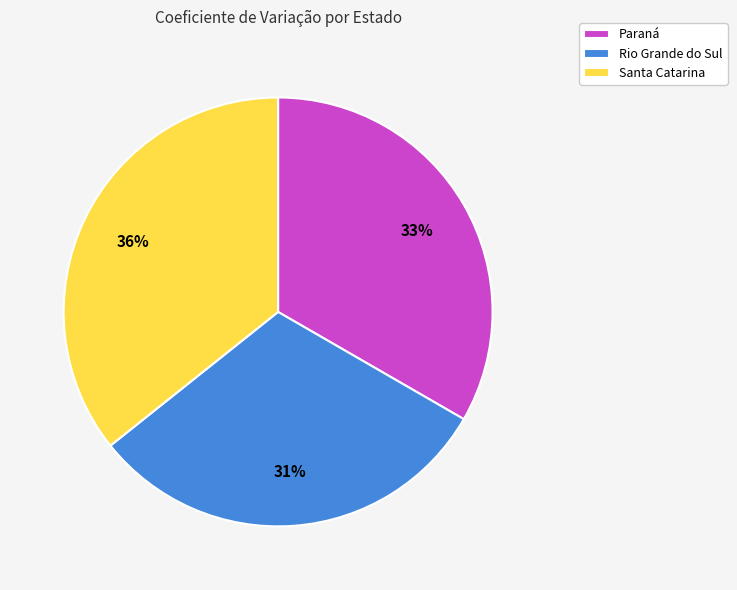

What is the largest slice in the pie chart?

Santa Catarina